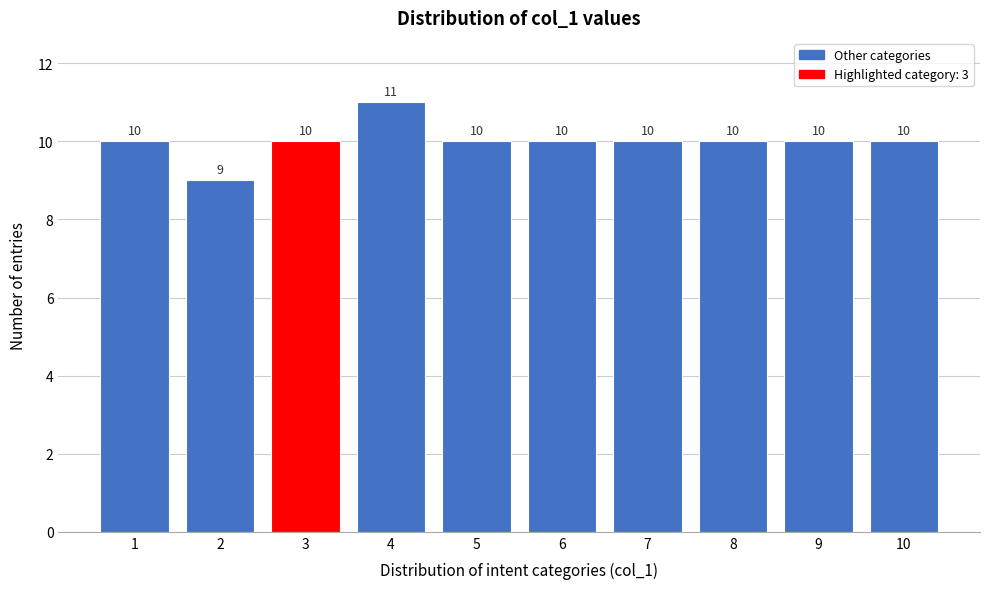

What is the height of the bar covering 7.5 to 8.5 on the x-axis?

10